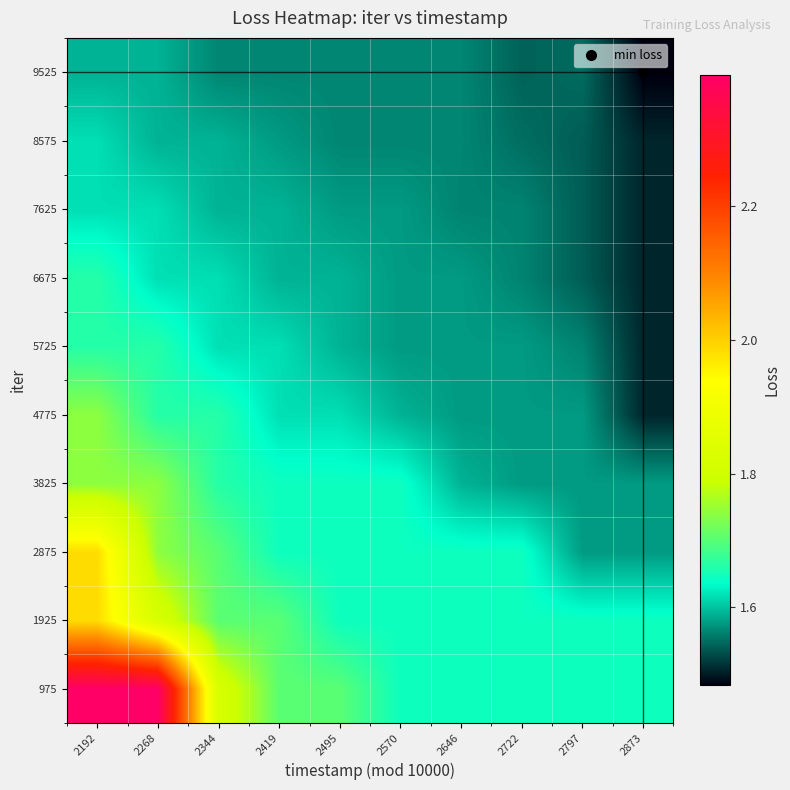

List the series in order of their peak value, highest first.

975, 1925, 2875, 3825, 4775, 5725, 6675, 7625, 8575, 9525